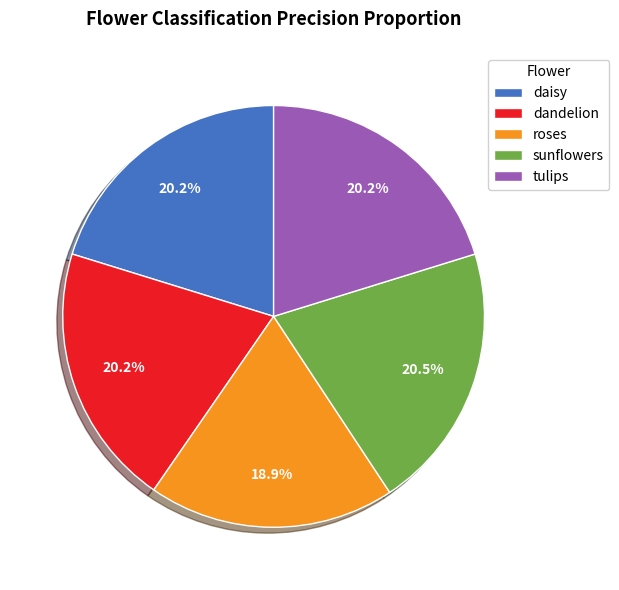

To the nearest percent, what is the difference between the largest and smallest slice percentages?

2%